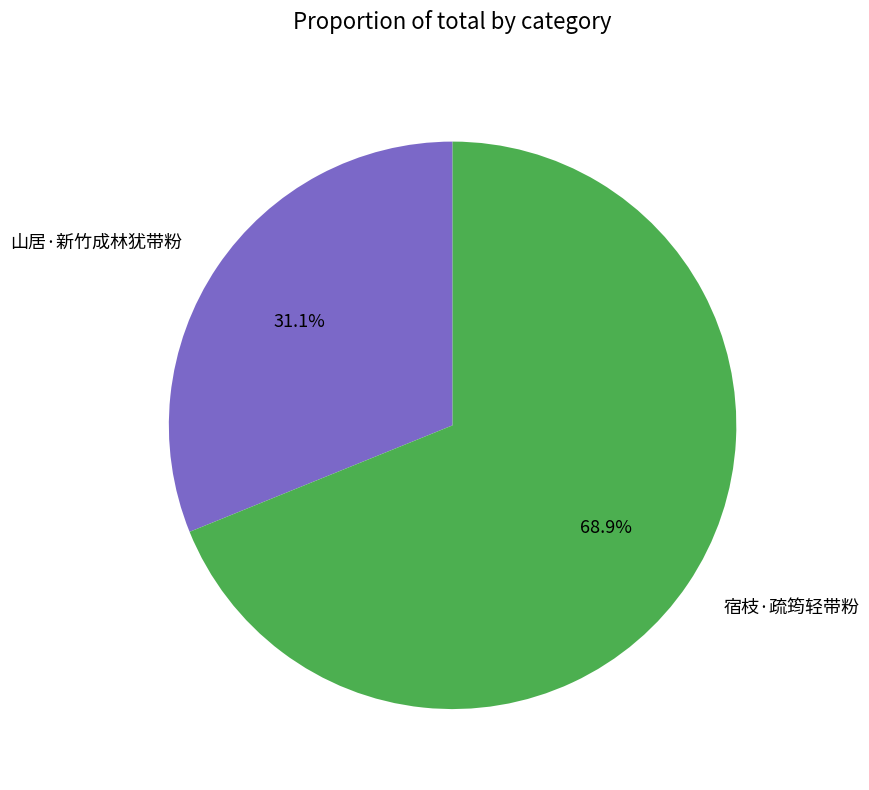

To the nearest percent, what is the difference between the largest and smallest slice percentages?

38%